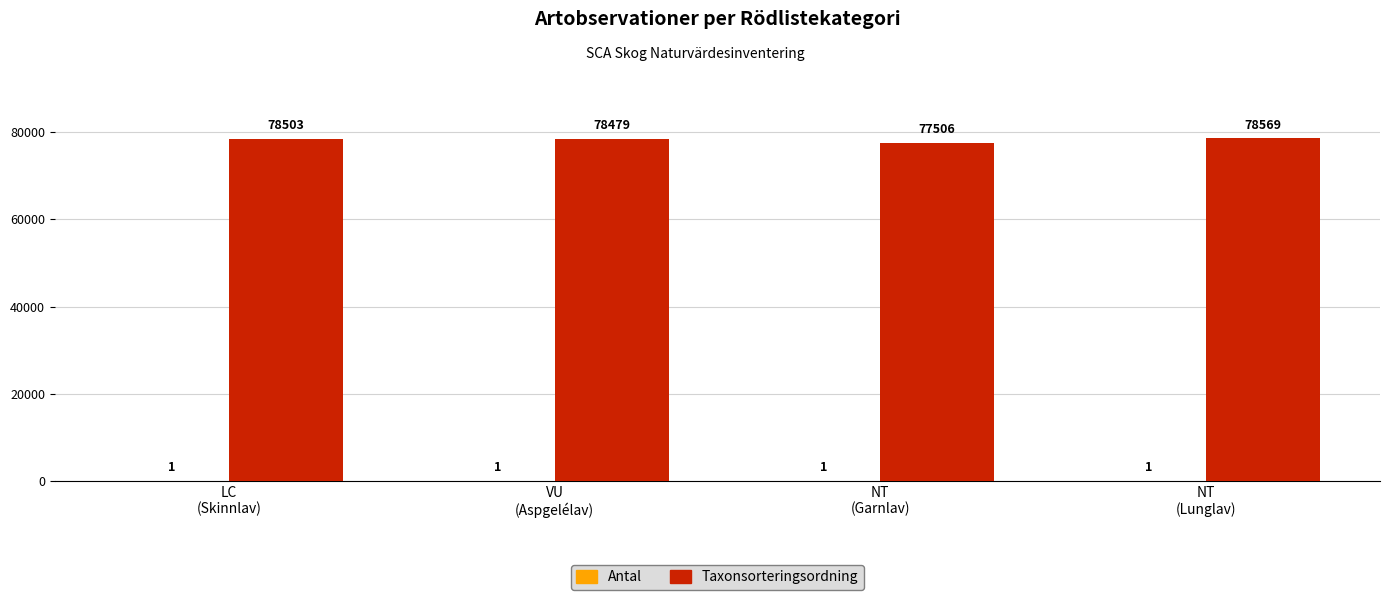

Which series has the largest total across all categories?

Taxonsorteringsordning